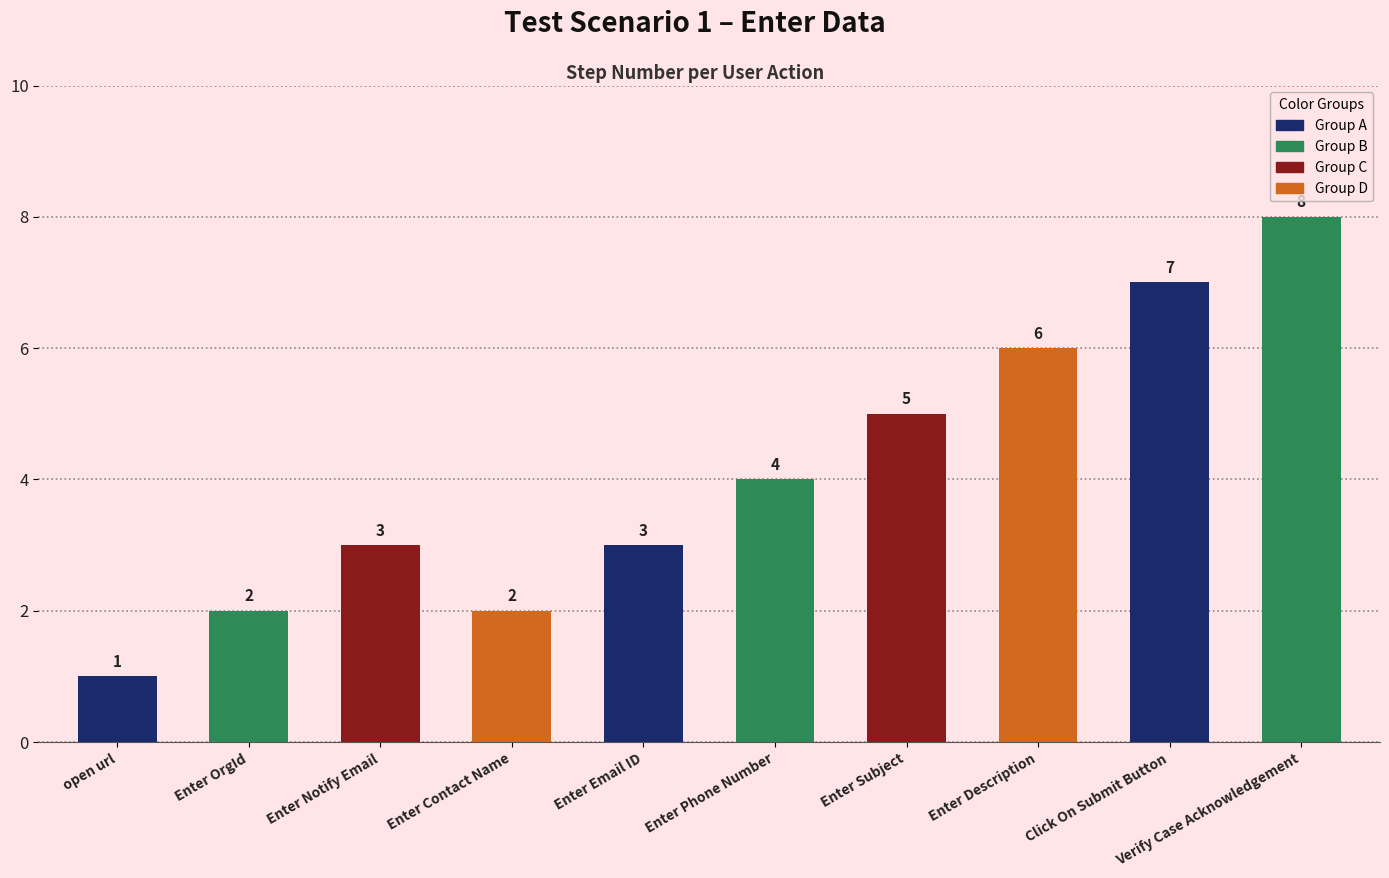

True or false: the data shows 1 at Enter Email ID.

False